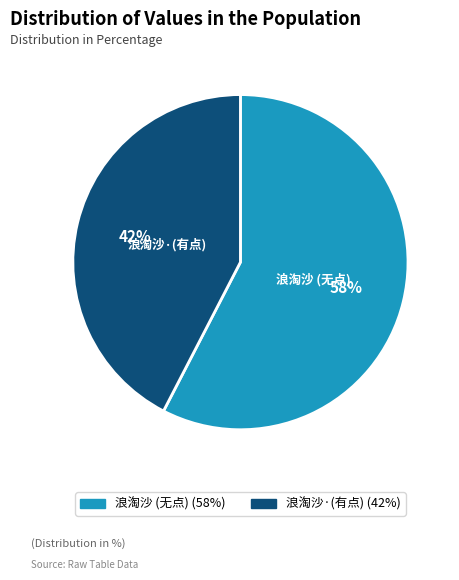

Do 浪淘沙·(有点) and 浪淘沙 (无点) together represent more than half of the pie?

Yes